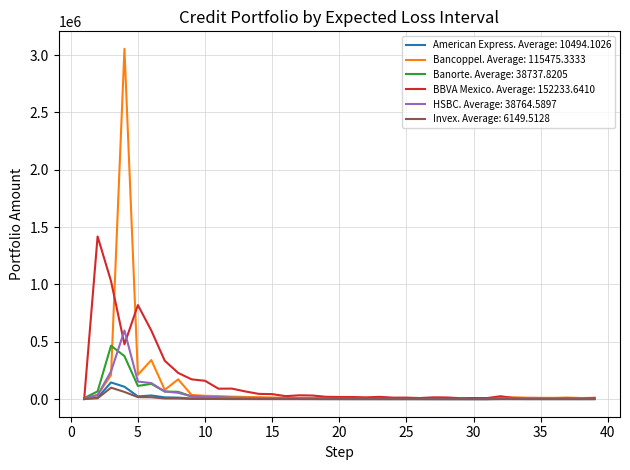

Is this an area chart (filled region under the line)?

No